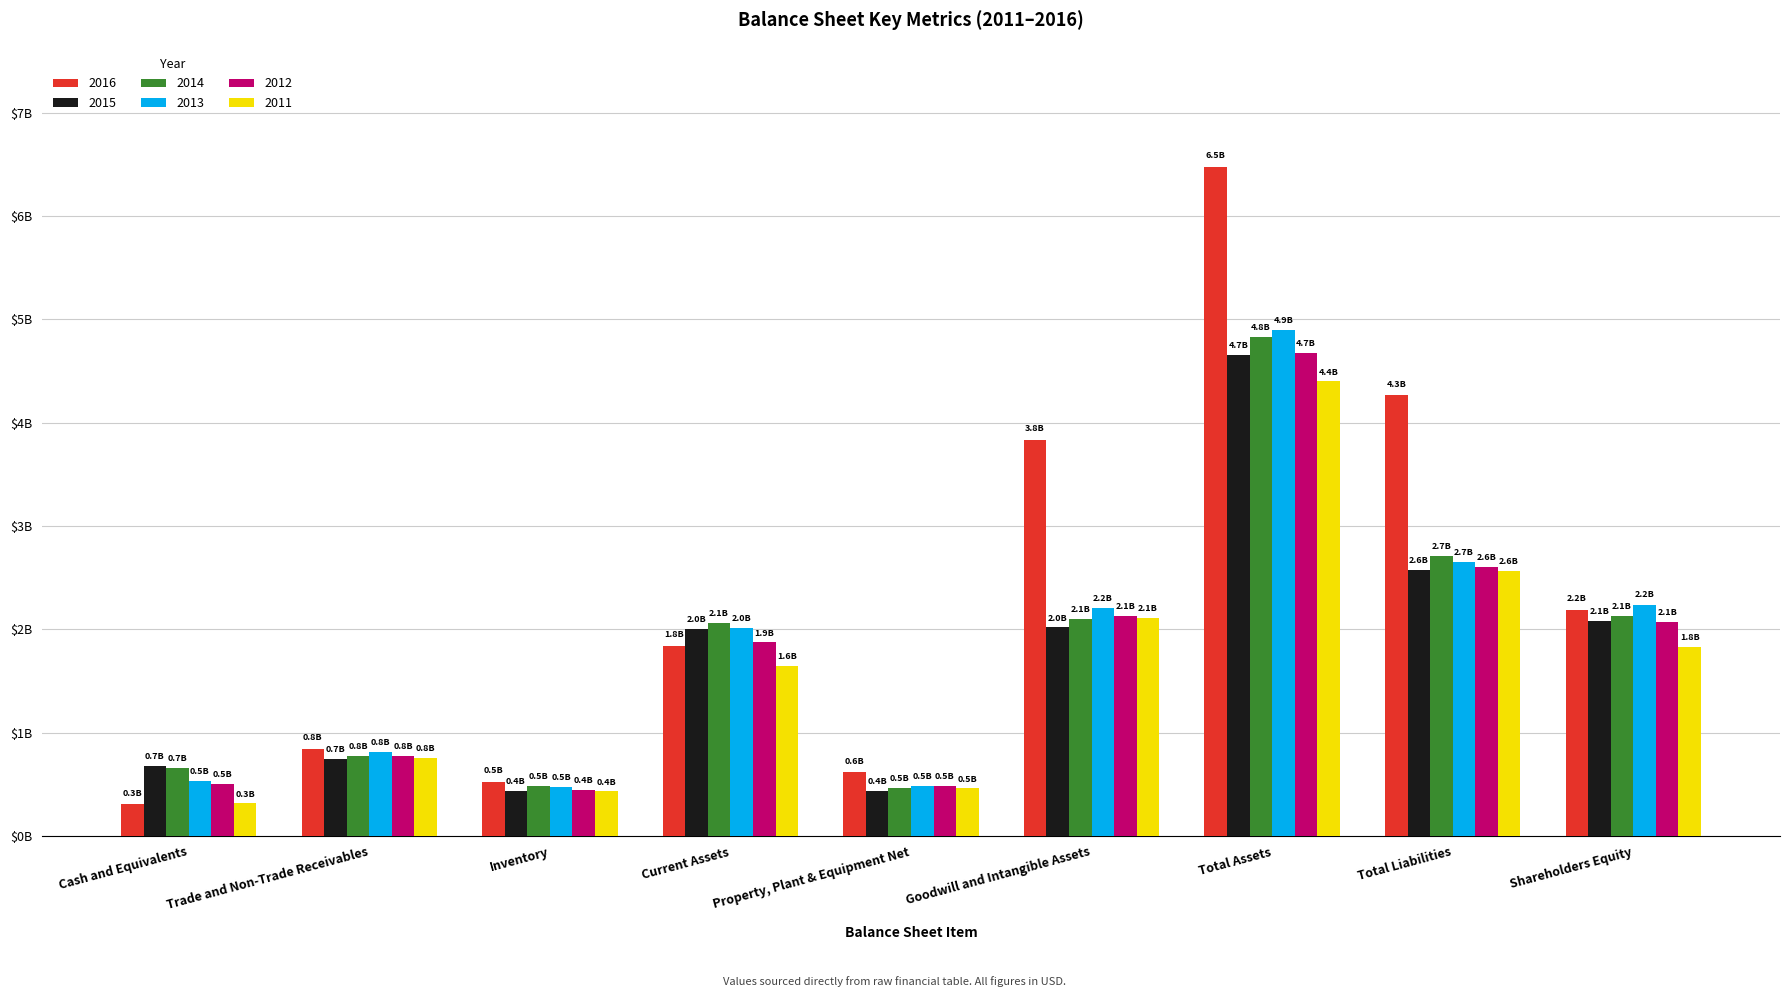

Reading right to left, list all the values displayed in this chart.

2016: 2190000000	4267000000	6474000000	3833000000	616000000	1839000000	522000000	843000000	308000000
2015: 2084000000	2573000000	4657000000	2019000000	439000000	2005000000	433000000	749000000	680000000
2014: 2127000000	2706000000	4833000000	2105000000	461000000	2064000000	486000000	771000000	663000000
2013: 2241000000	2655000000	4896000000	2206000000	488000000	2009000000	475000000	817000000	533000000
2012: 2074000000	2605000000	4679000000	2131000000	487000000	1874000000	443000000	776000000	504000000
2011: 1831000000	2569000000	4400000000	2115000000	463000000	1649000000	433000000	756000000	318000000